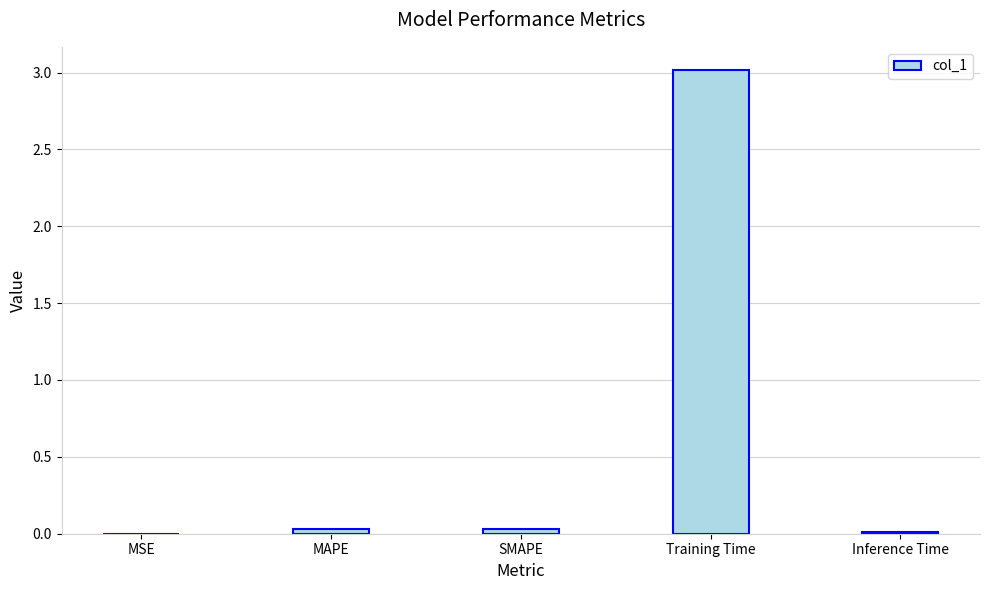

What is the sum of all values?

3.1